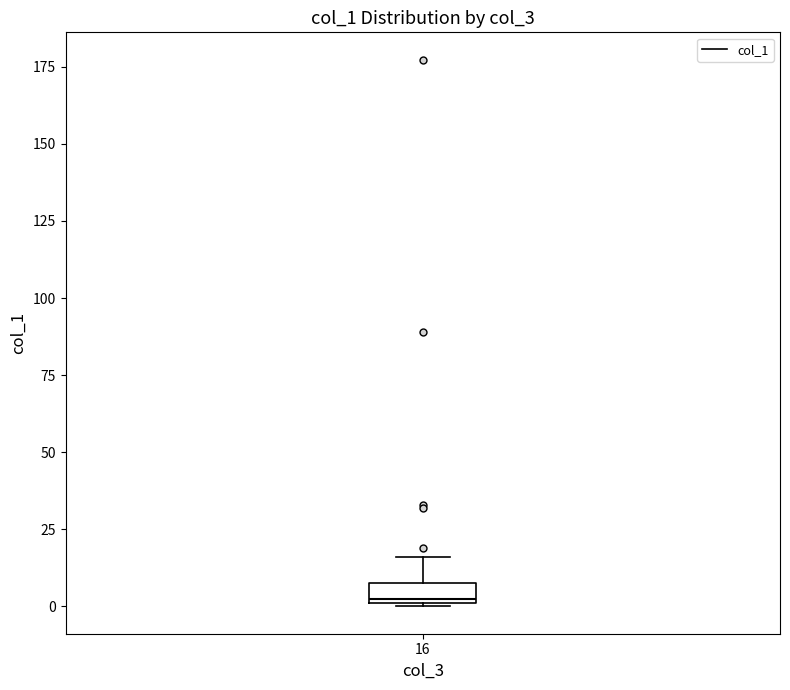

Where is the lower edge of the box at x = 16 on the y-axis? The values are not printed on the chart, so give them approximately, as read against the axis.

0